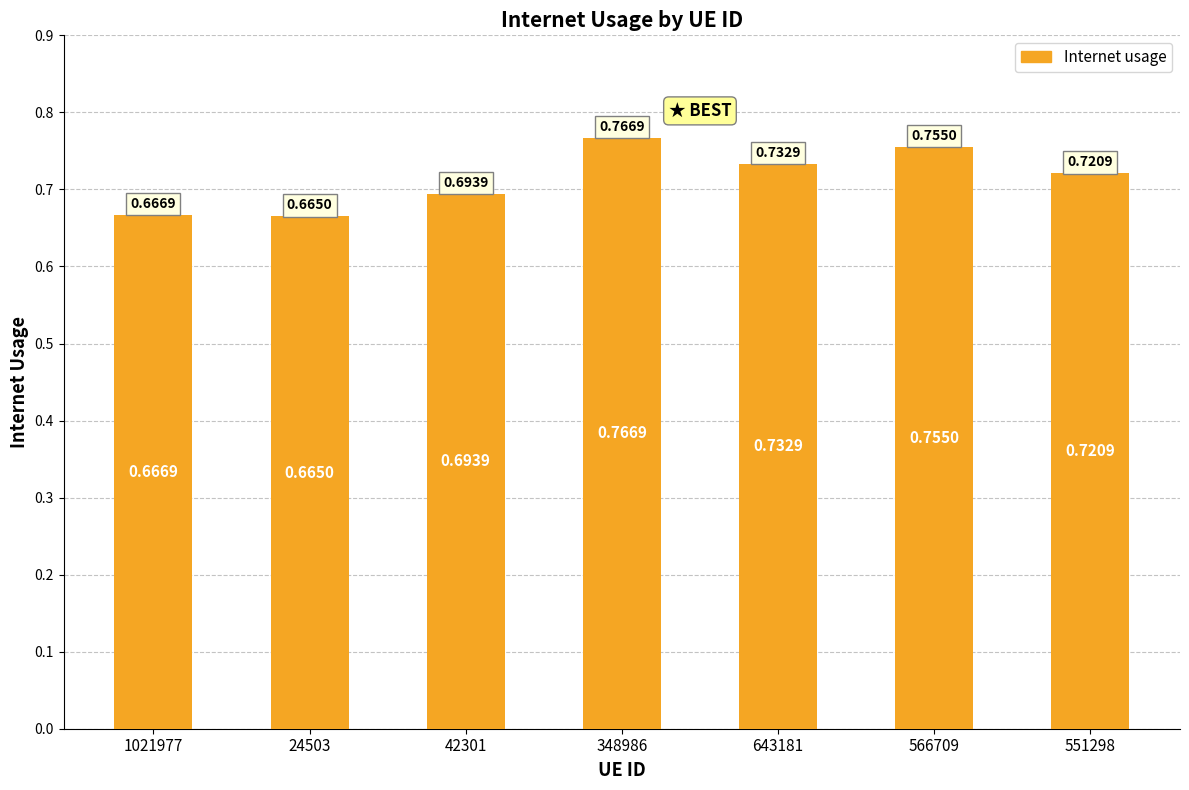

At which category does the chart reach its peak across all series?

348986